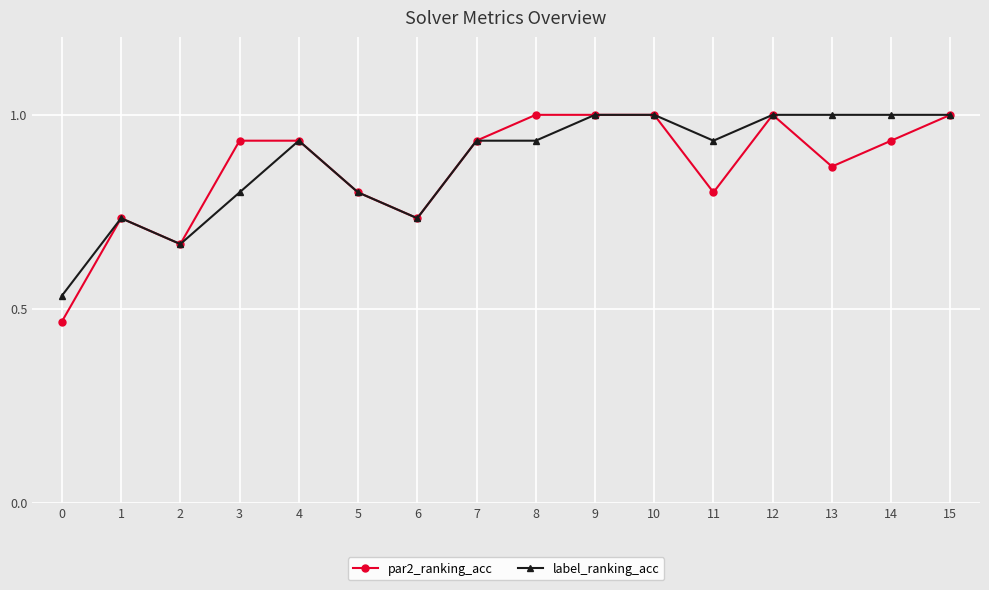

Where is the first local maximum for label_ranking_acc?

1